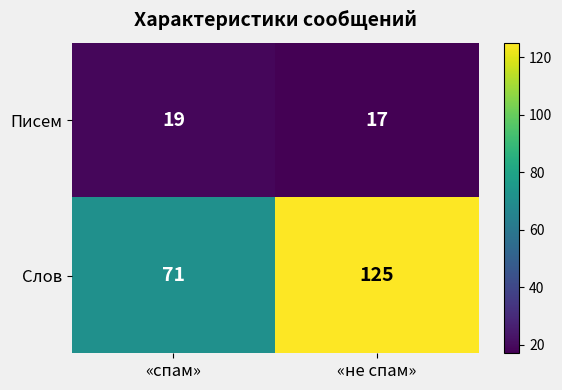

What is the sum of the Слов values at «спам» and «не спам»?

196